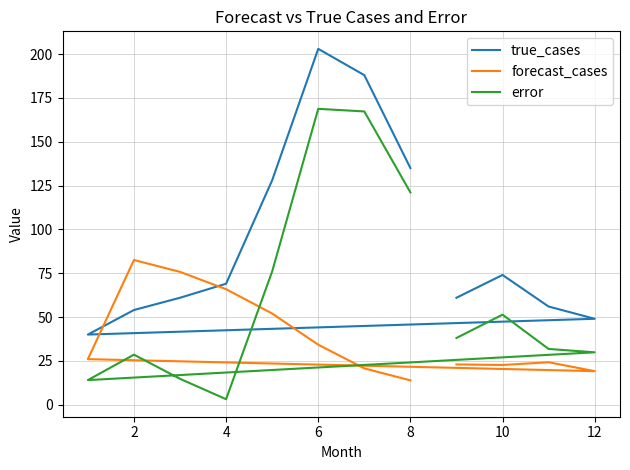

What is the spread (max minus min) of values at 10?

54.0